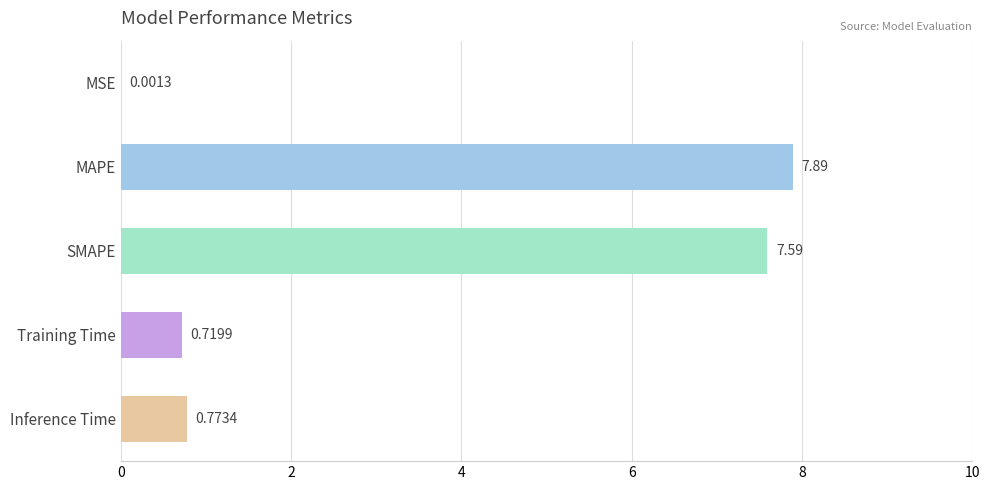

Are the bars horizontal?

Yes